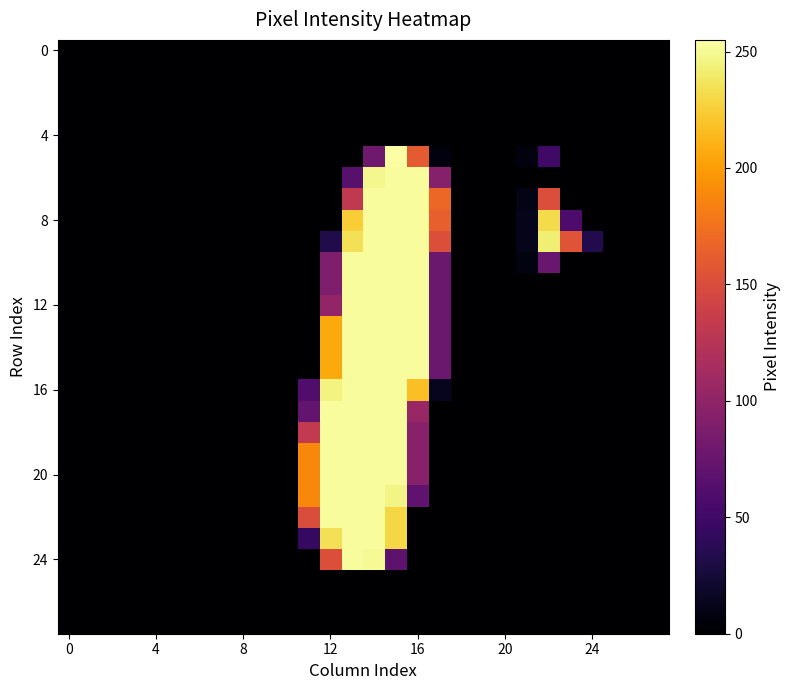

At which category is the sum across all series the highest?

14